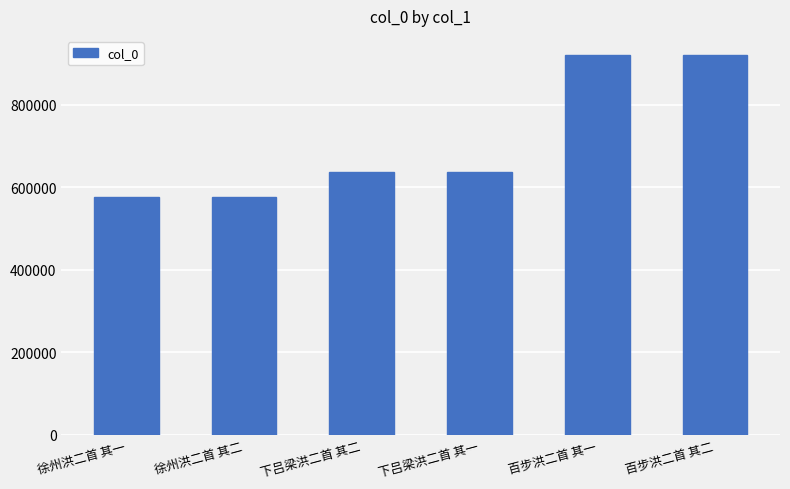

Does the chart contain stacked bars?

No